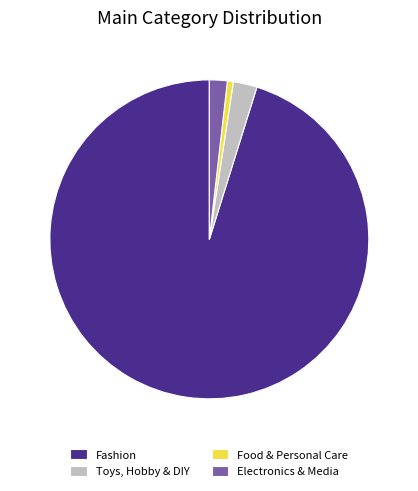

Approximately how many times larger is the value at Fashion compared to Food & Personal Care?

158.0